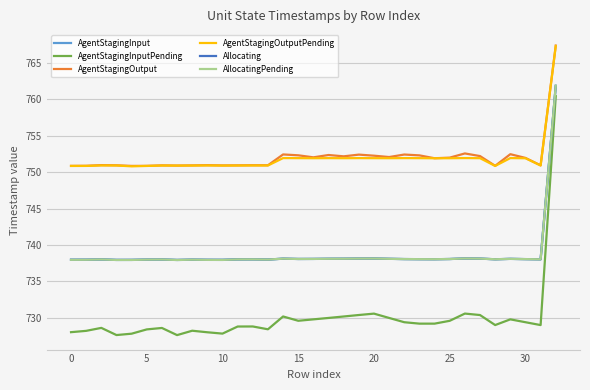

In AgentStagingInput, how many points are higher than both neighbors (excluding endpoints)?

8